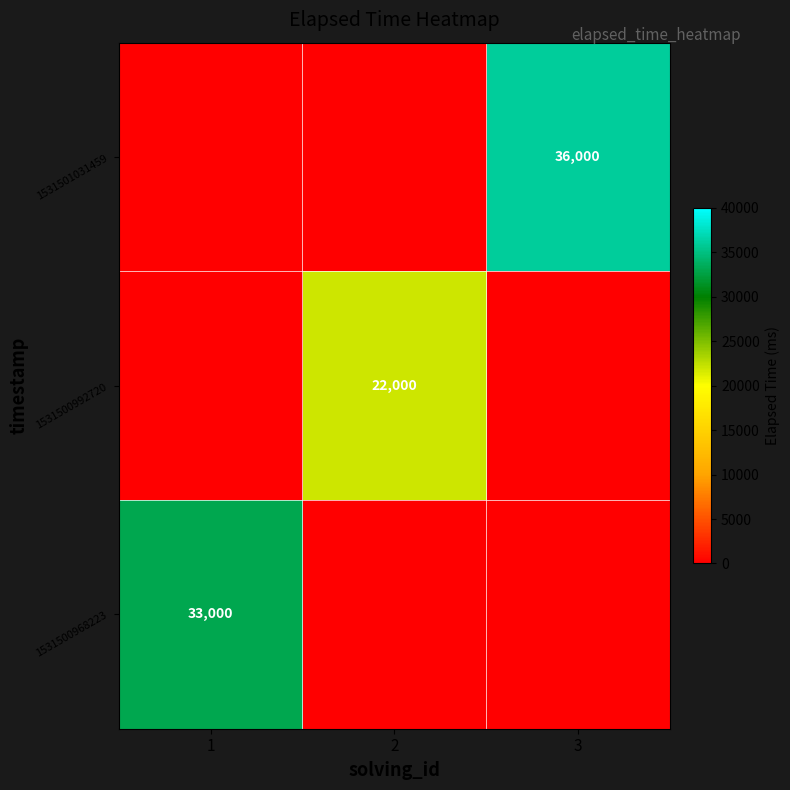

True or false: 1531500968223 has a value of 33000 at 1.

True